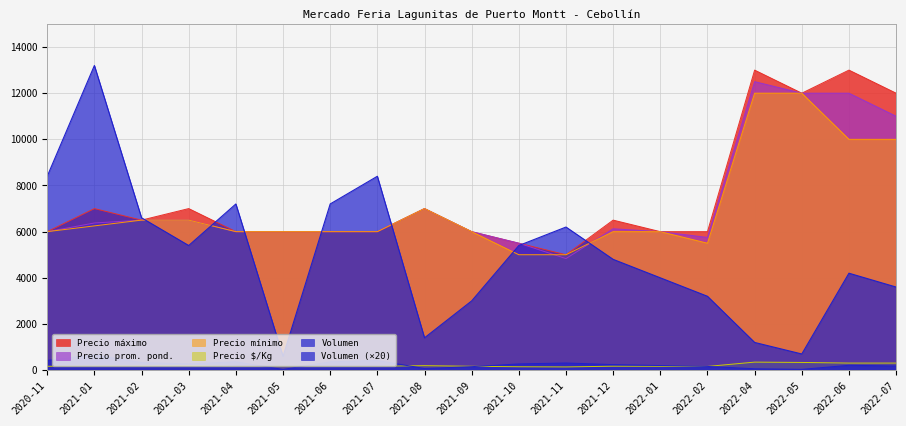

At which label is Precio promedio ponderado closest to 8666?

2021-08